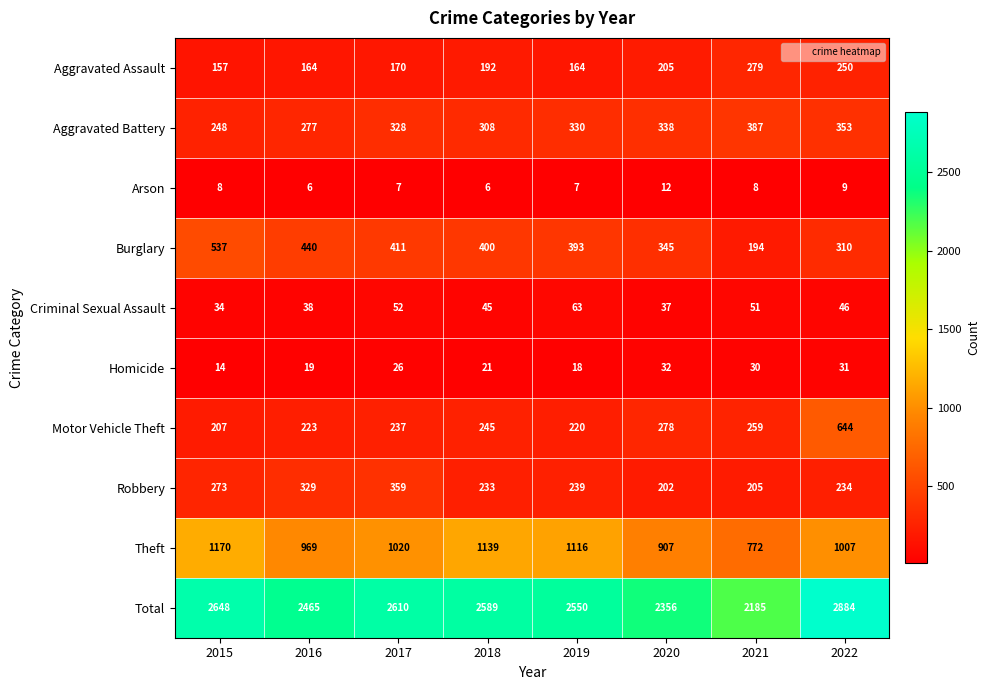

Rank the series at 2017 from highest to lowest value.

Total, Theft, Burglary, Robbery, Aggravated Battery, Motor Vehicle Theft, Aggravated Assault, Criminal Sexual Assault, Homicide, Arson